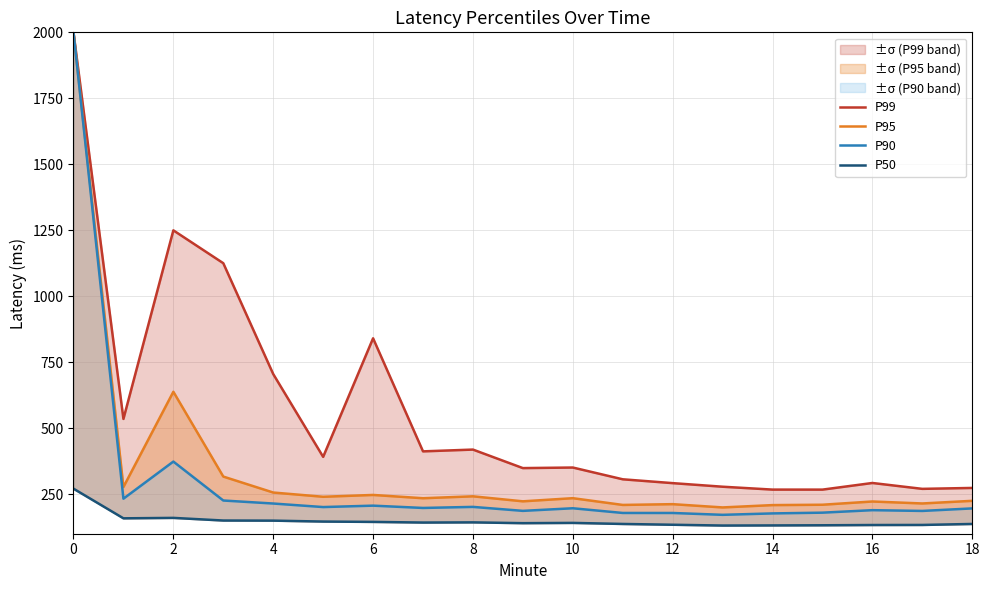

What is the sum of all P90 values?

5693.3